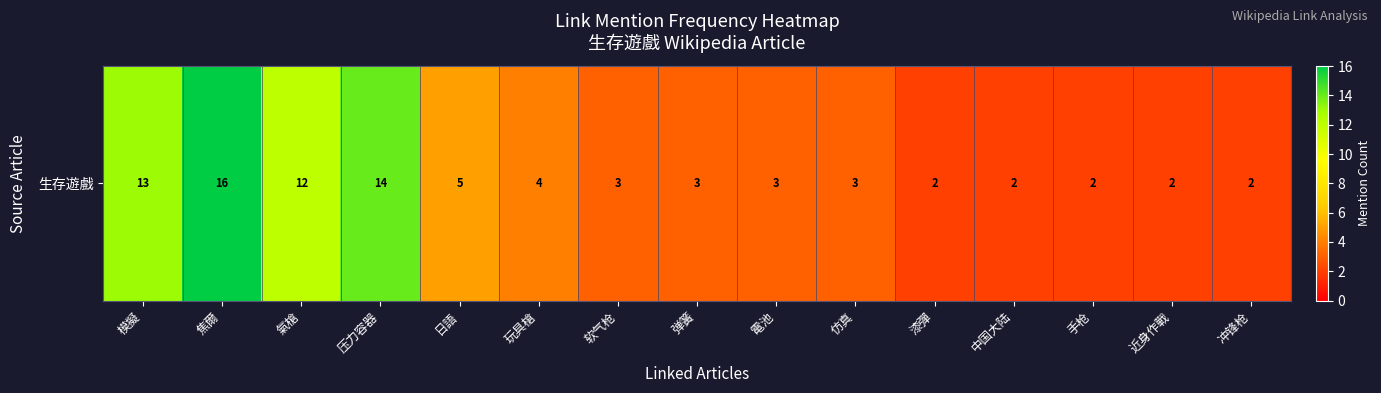

At which label does the data first exceed 3?

模擬